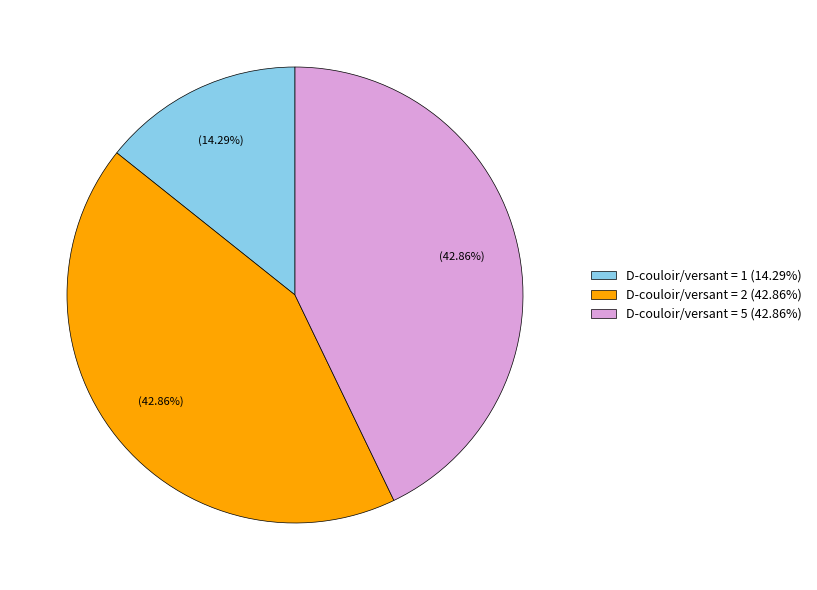

How many slices are in this pie chart?

3